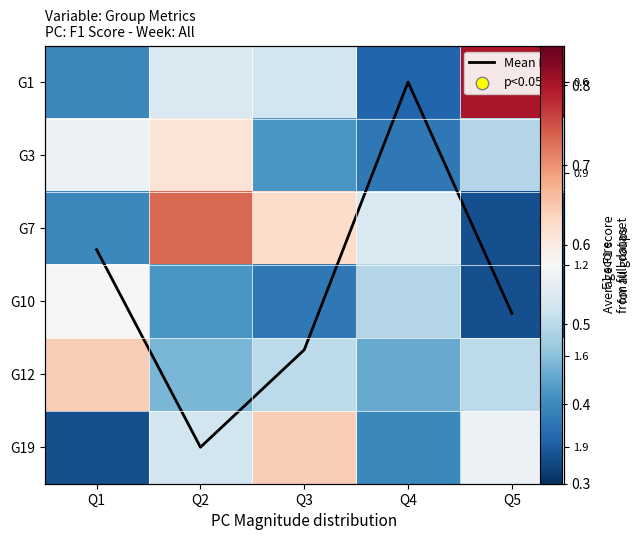

How many distinct data groups are displayed?

7